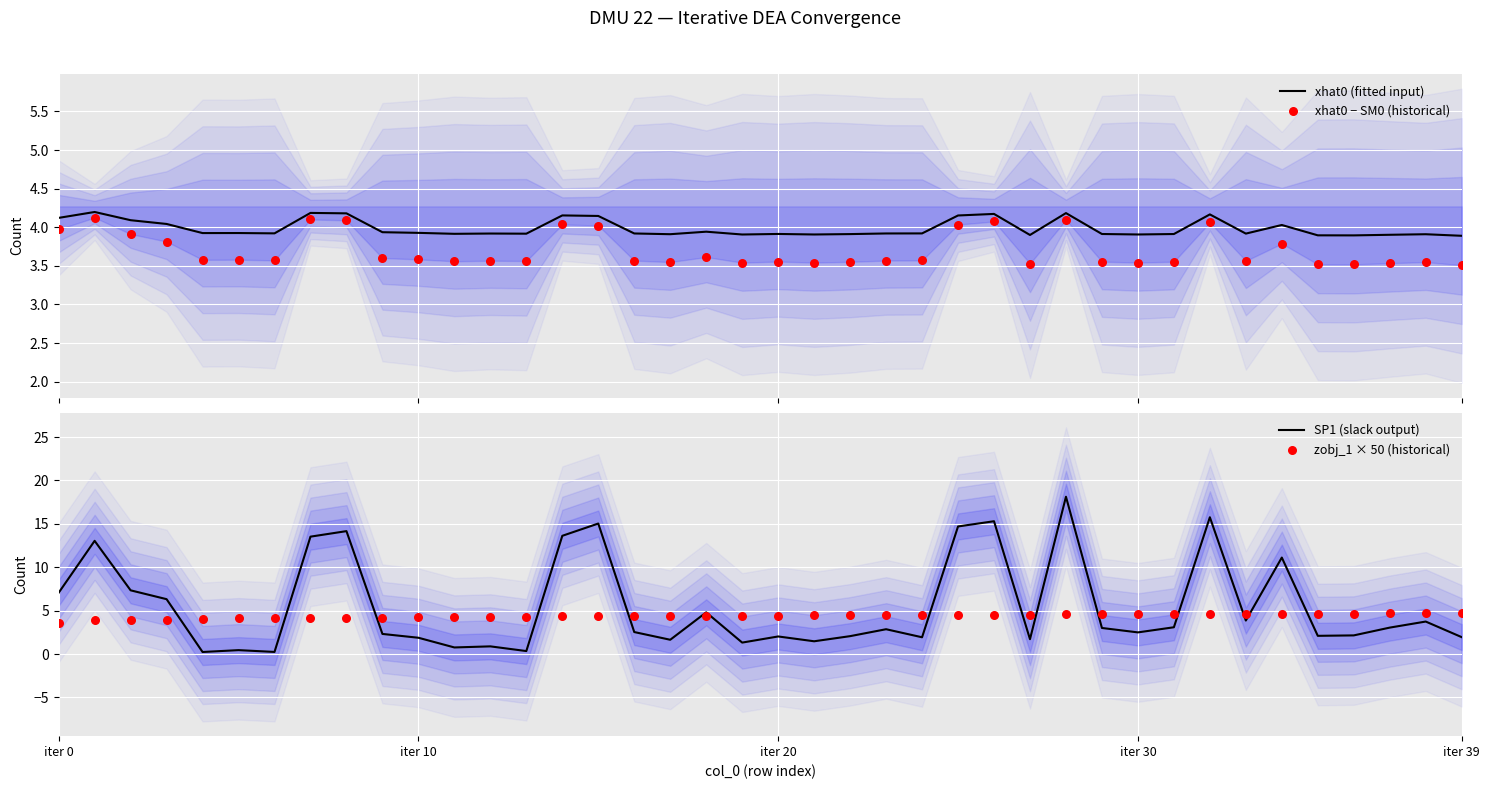

Which series has the widest spread of Y values?

SP1 (slack output)